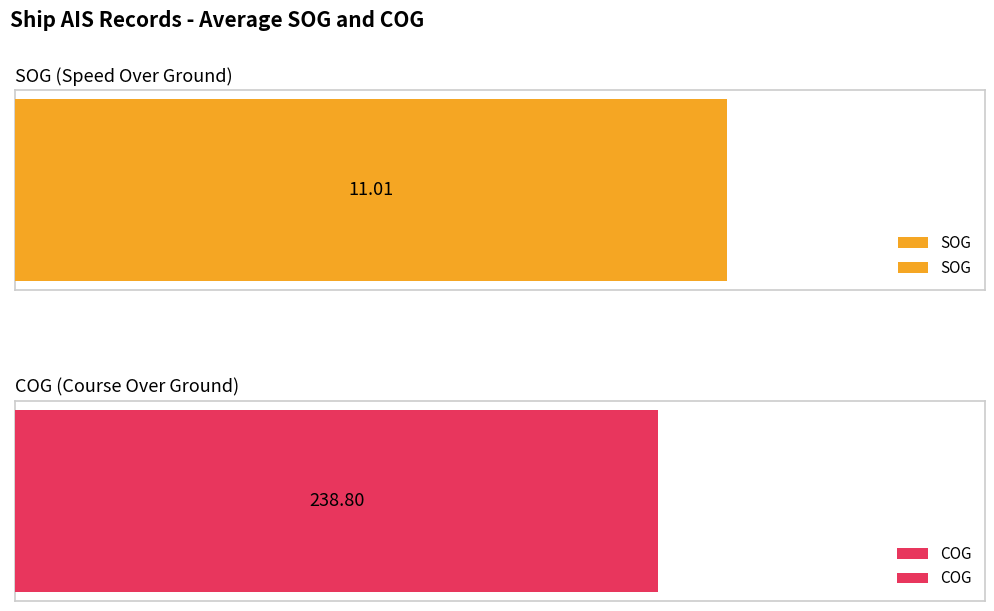

Which series has the largest total across all categories?

COG